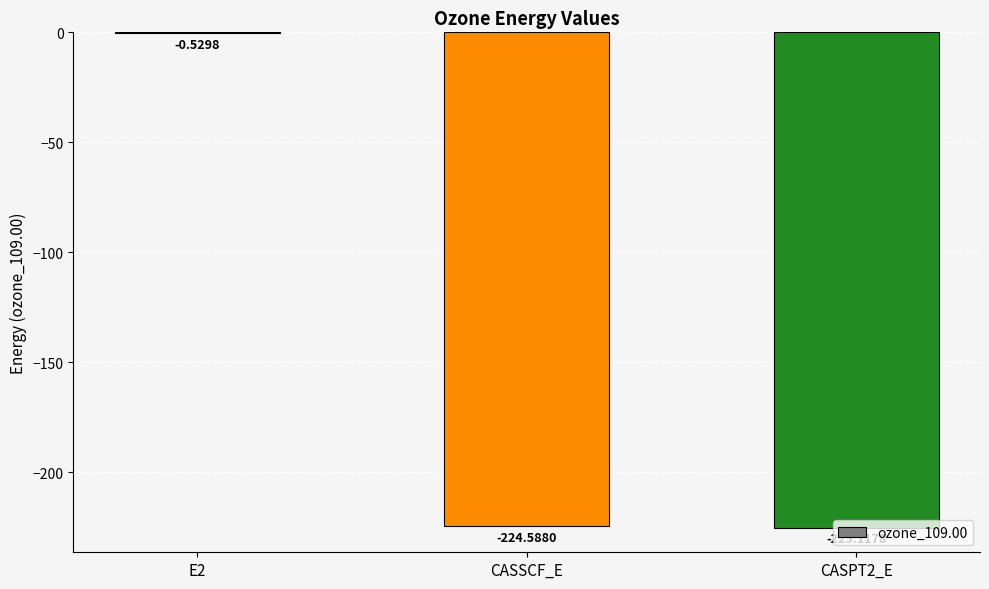

Between E2 and CASPT2_E, which is larger?

E2